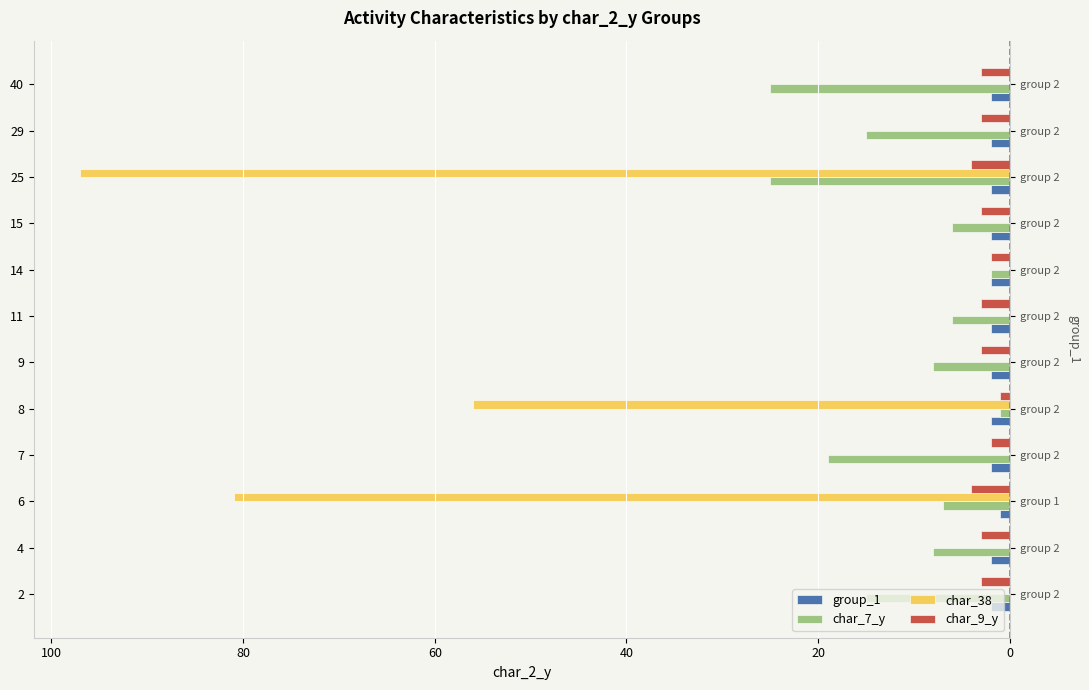

Which series has the widest spread of values?

char_38